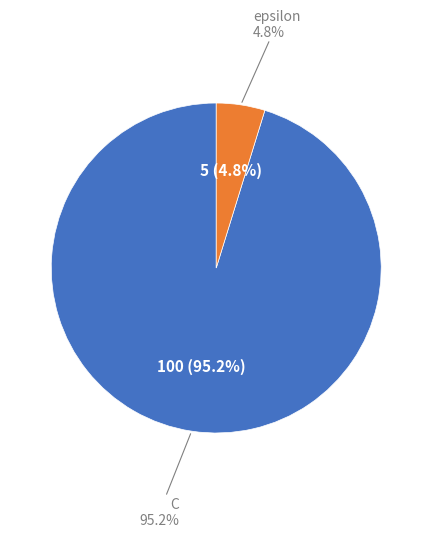

Approximately how many times larger is the value at epsilon compared to C?

0.1